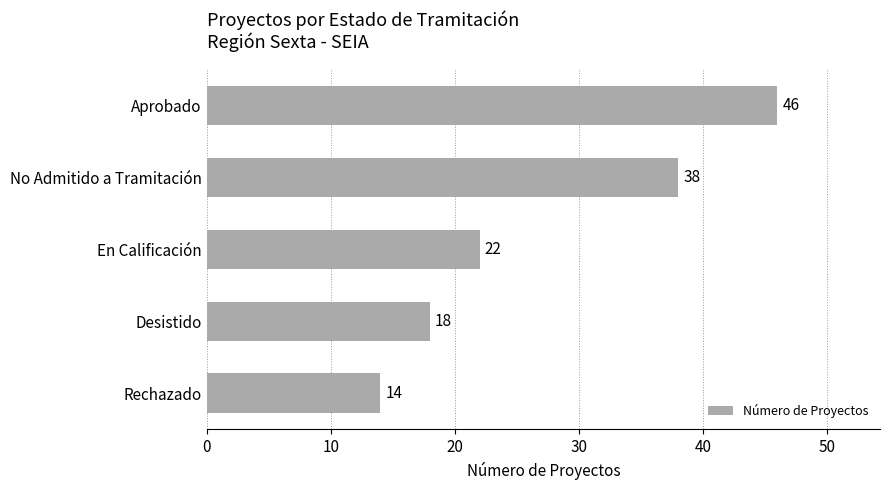

How many data points does each series have?

5